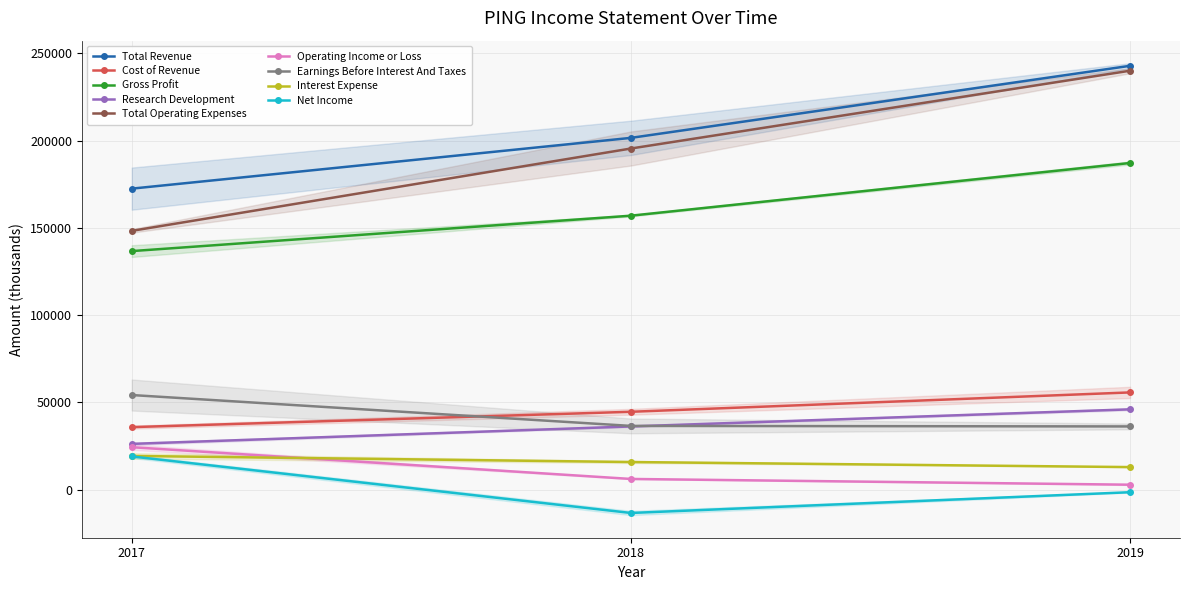

Which has a higher value, 2019 or 2018?

2019